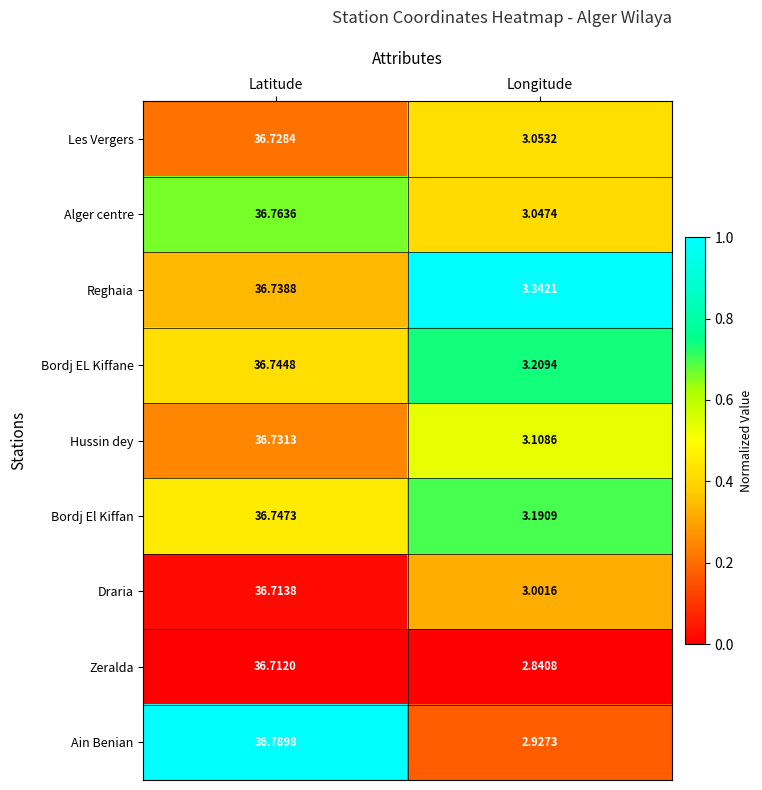

At which label does Ain Benian first exceed 36?

Latitude